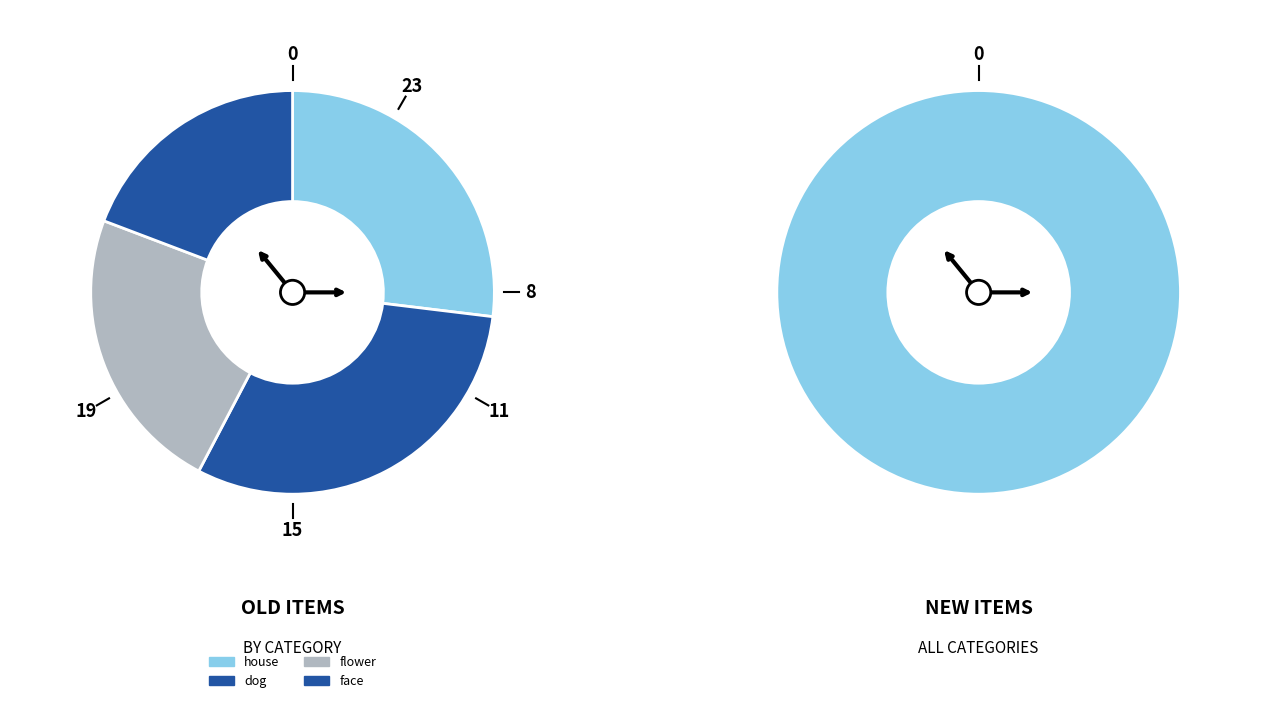

Combined, do house and flower account for over 50%?

No